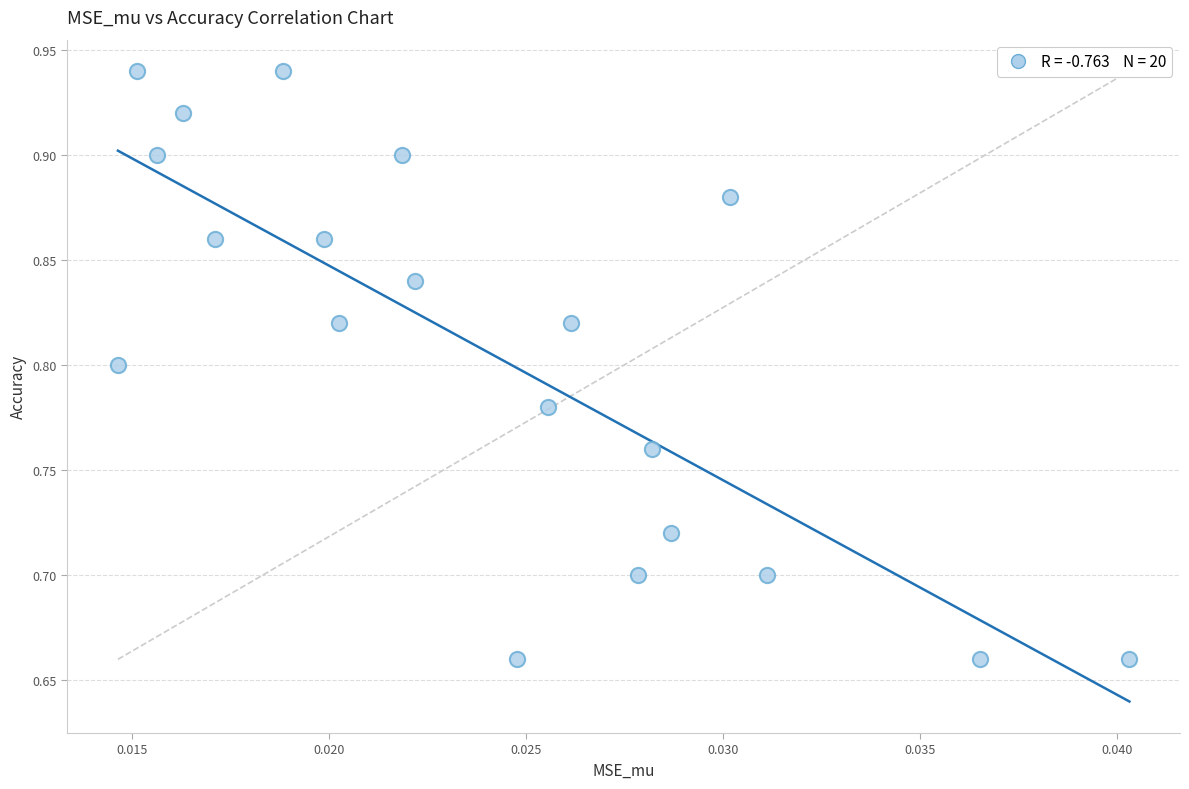

What is the range of Y values (max minus min)?

0.3